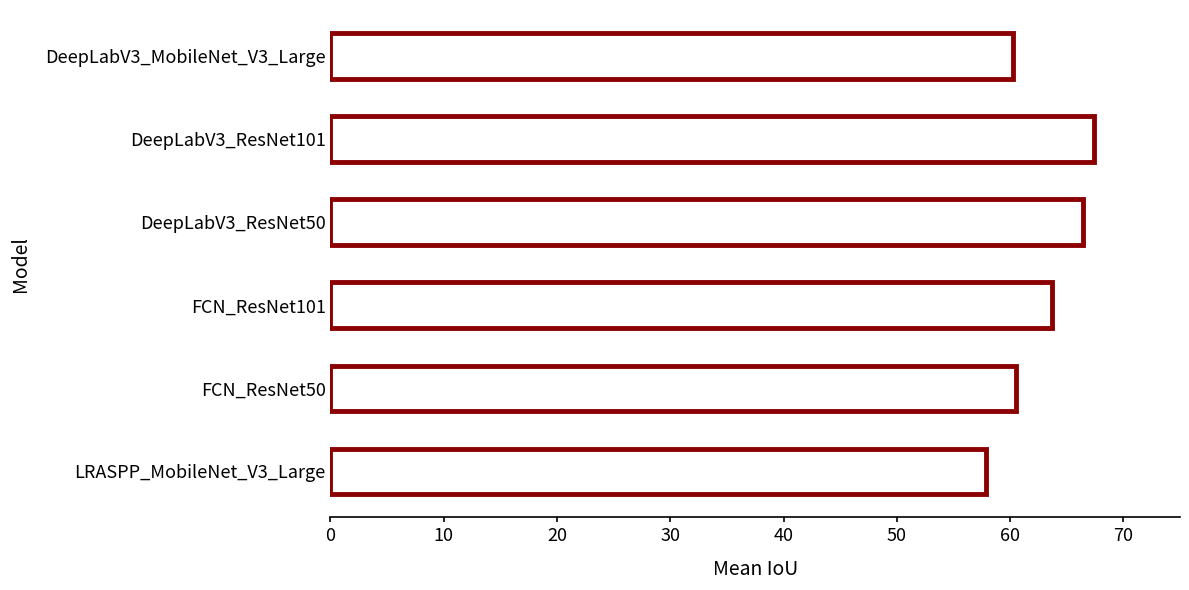

True or false: the data shows 57.9 at LRASPP_MobileNet_V3_Large.

True